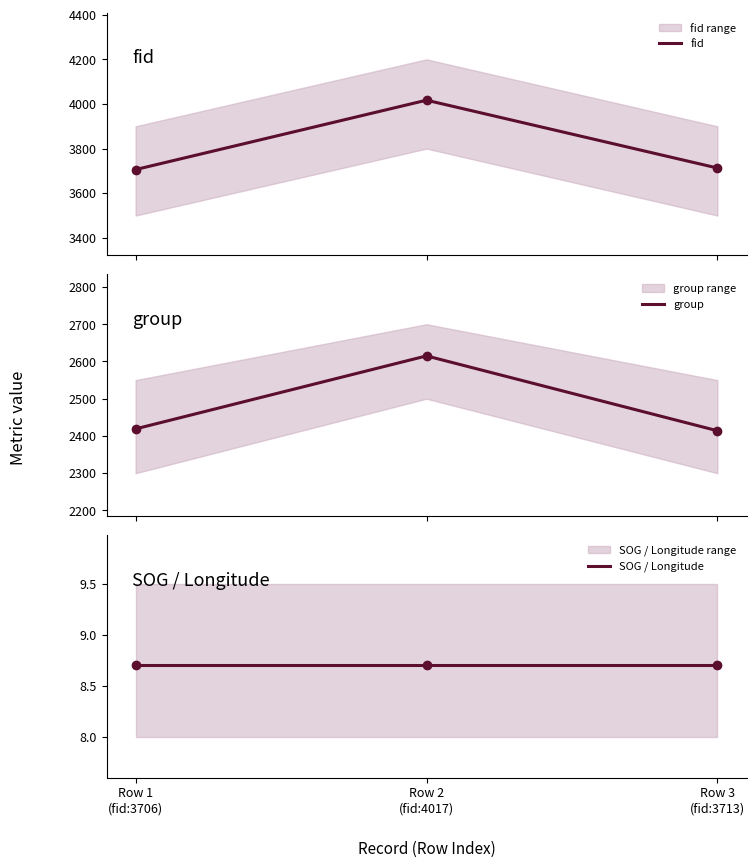

What value does the group series have at Row 2
(fid:4017)?

2615.0